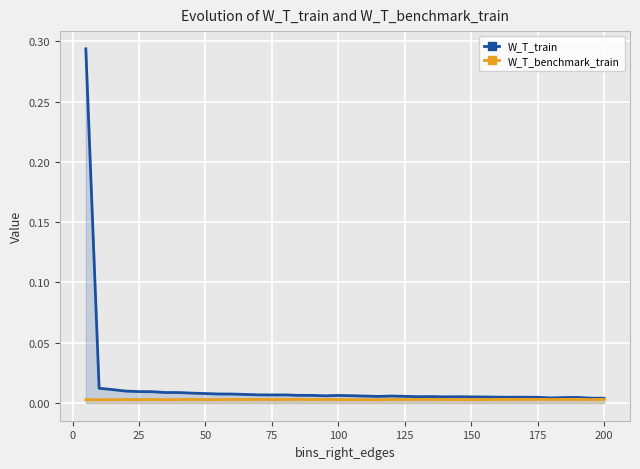

True or false: W_T_train and W_T_benchmark_train intersect in this chart.

False